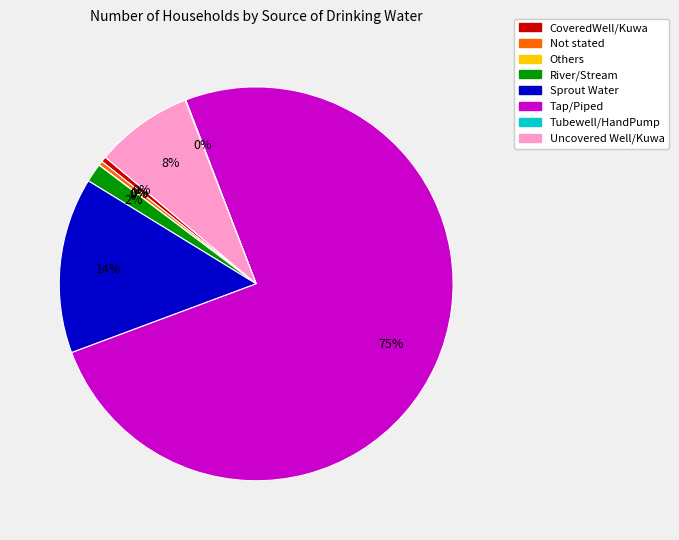

What percentage is the River/Stream slice, to the nearest percent?

2%